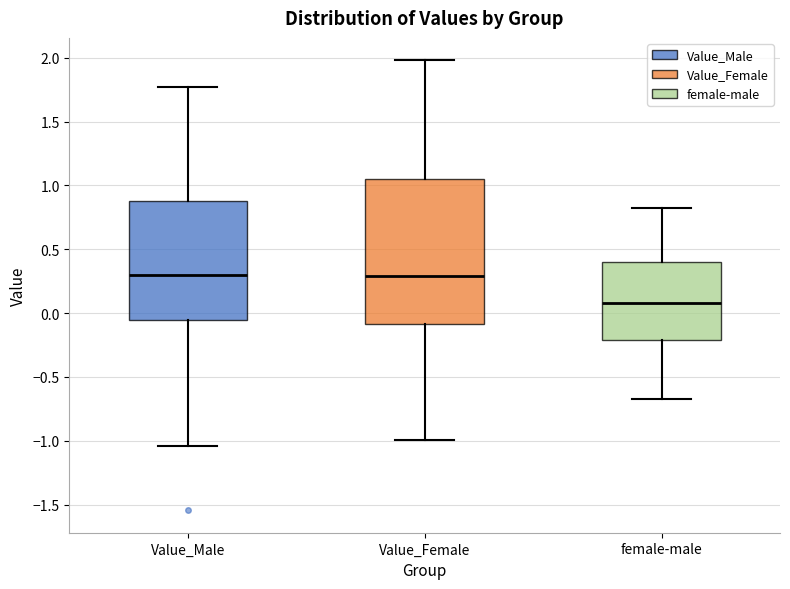

Reading left to right, read every box against the y-axis: the position of its median line, the range the box covers, and the ends of its whiskers. The values are not printed on the chart, so give them approximately, as read against the axis.

Value_Male: median 0.30, box -0.05 to 0.90, whiskers -1.05 to 1.75
Value_Female: median 0.30, box -0.10 to 1.05, whiskers -1.00 to 2.00
female-male: median 0.10, box -0.20 to 0.40, whiskers -0.65 to 0.80